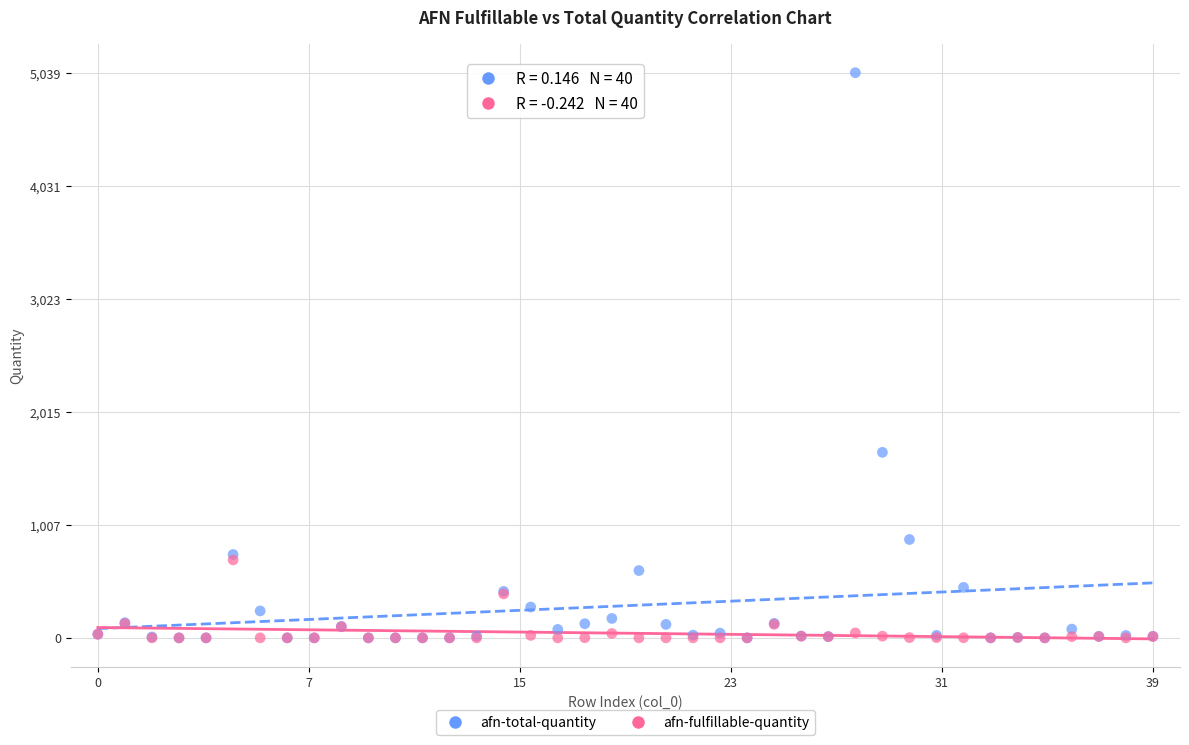

Which series reaches the maximum Y coordinate?

afn-total-quantity